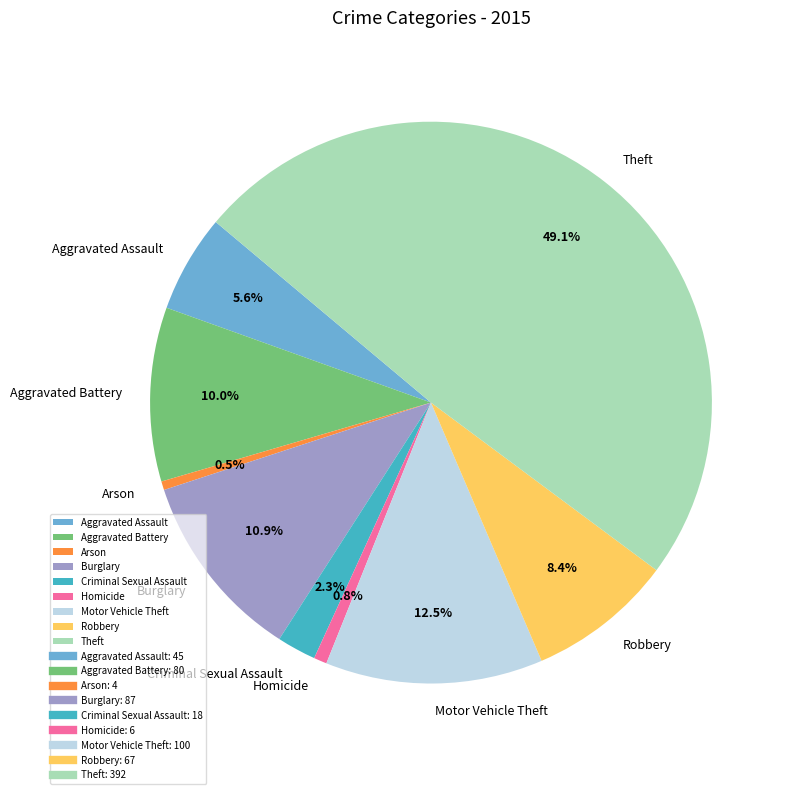

To the nearest percent, what percentage of the pie is Theft?

49%